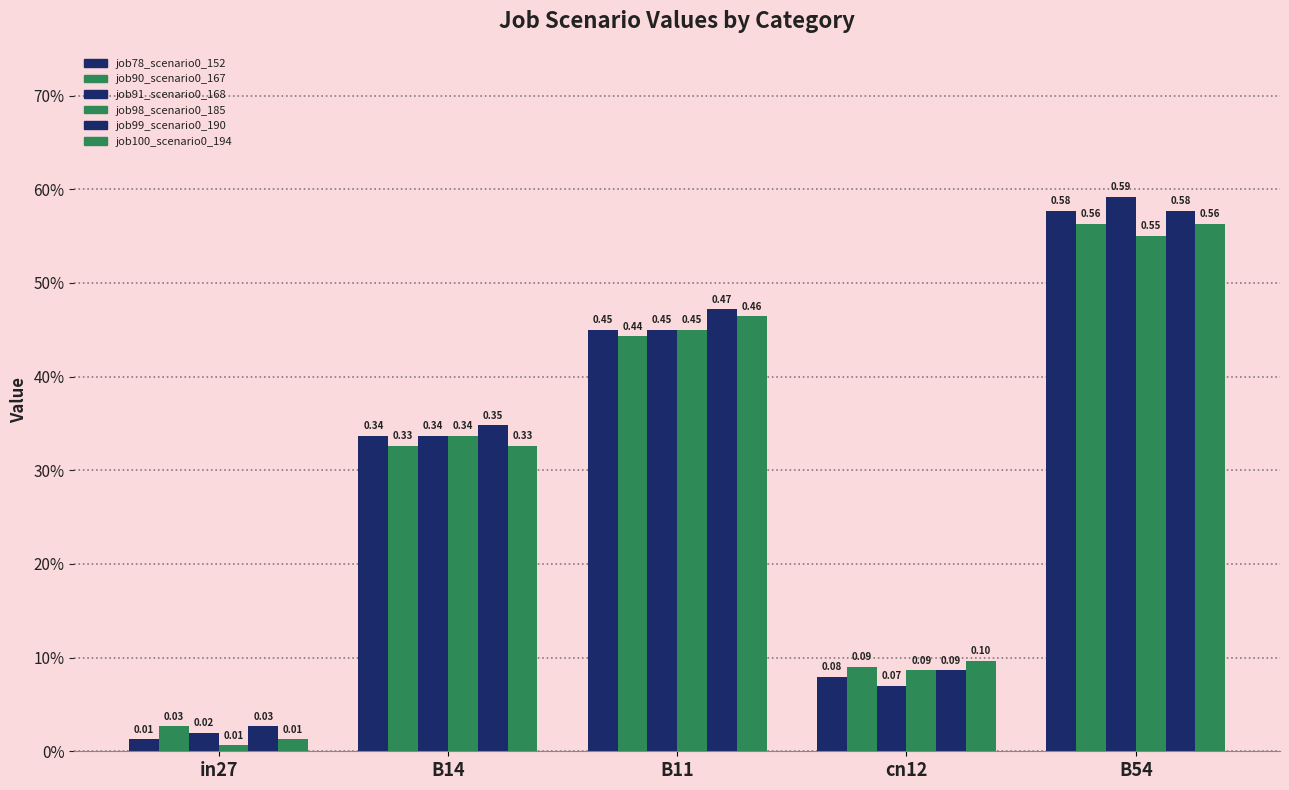

What is the average value of the job90_scenario0_167 series?

0.3